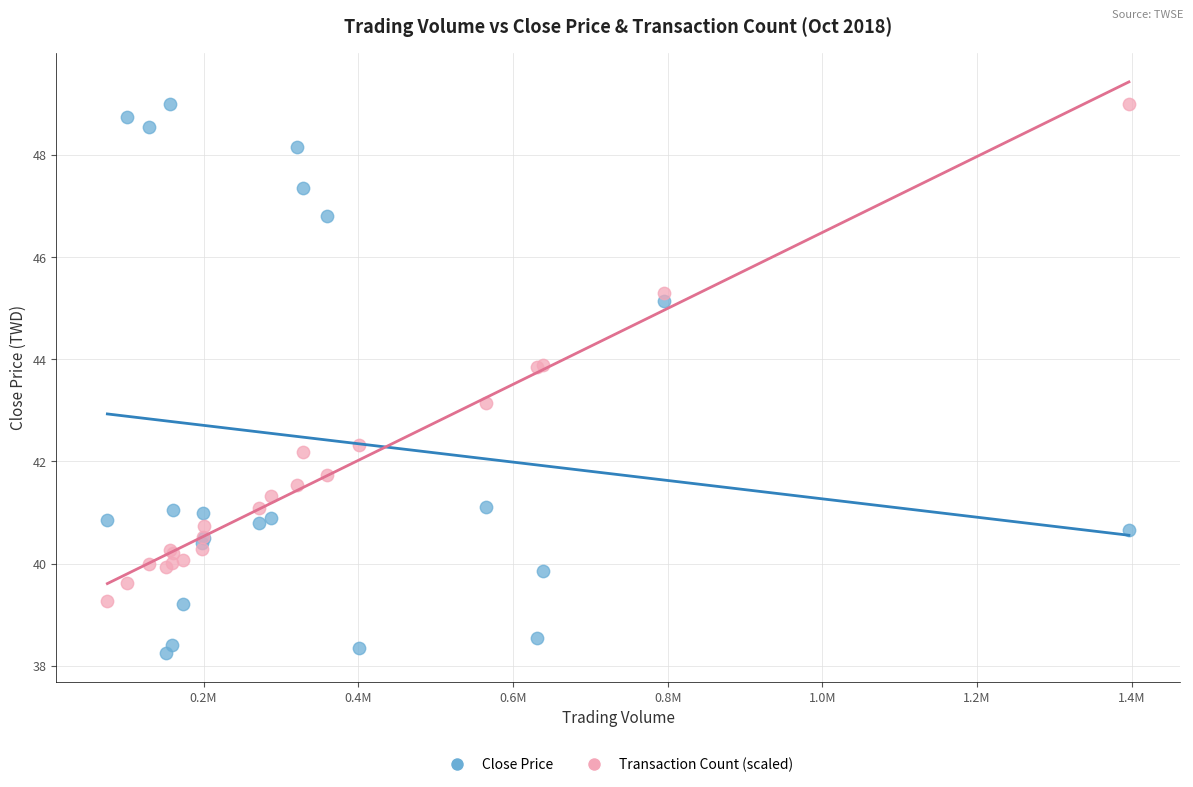

In the Close Price series, what Y value is closest to 43?

41.1